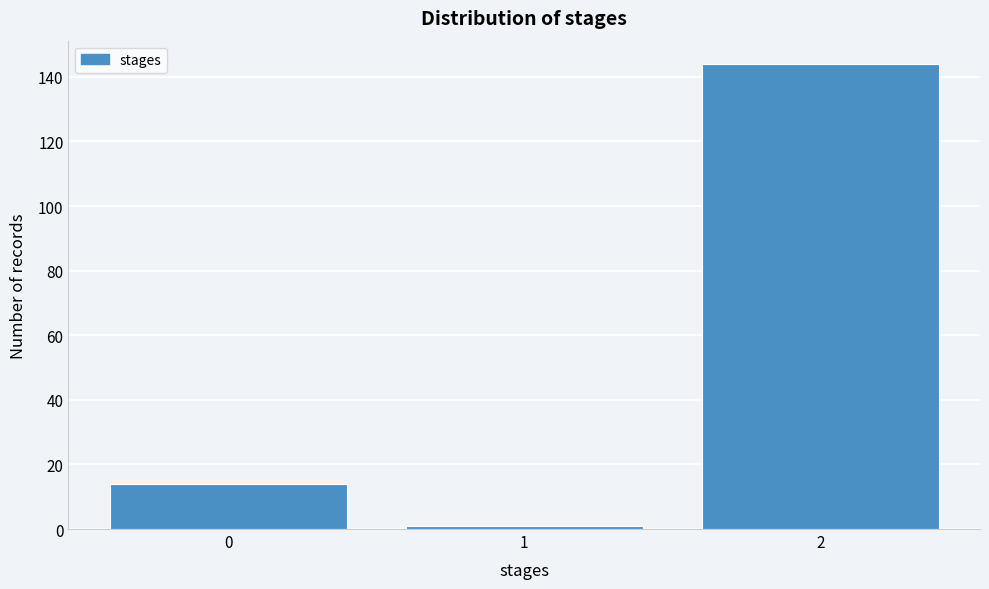

Which range on the x-axis has the tallest bar?

1.5 to 2.5